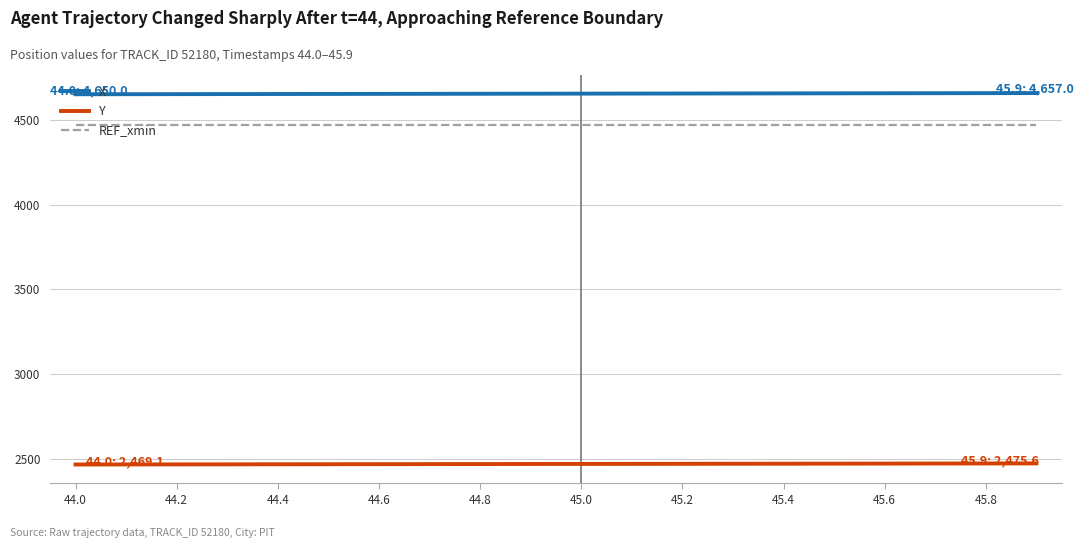

Does the chart display data point markers on the line(s)?

No